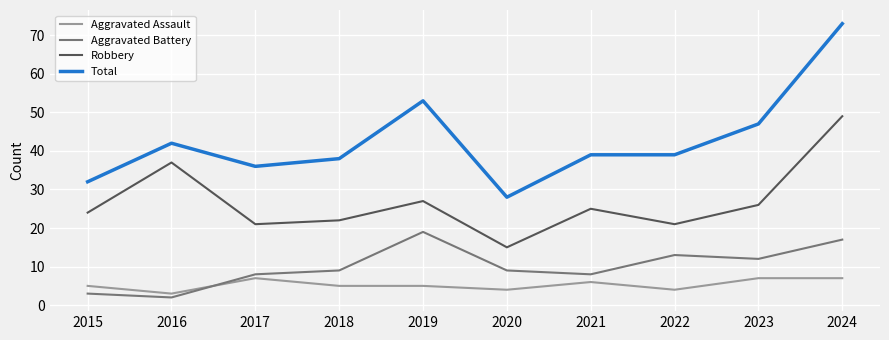

At how many categories does at least one series exceed 6?

10